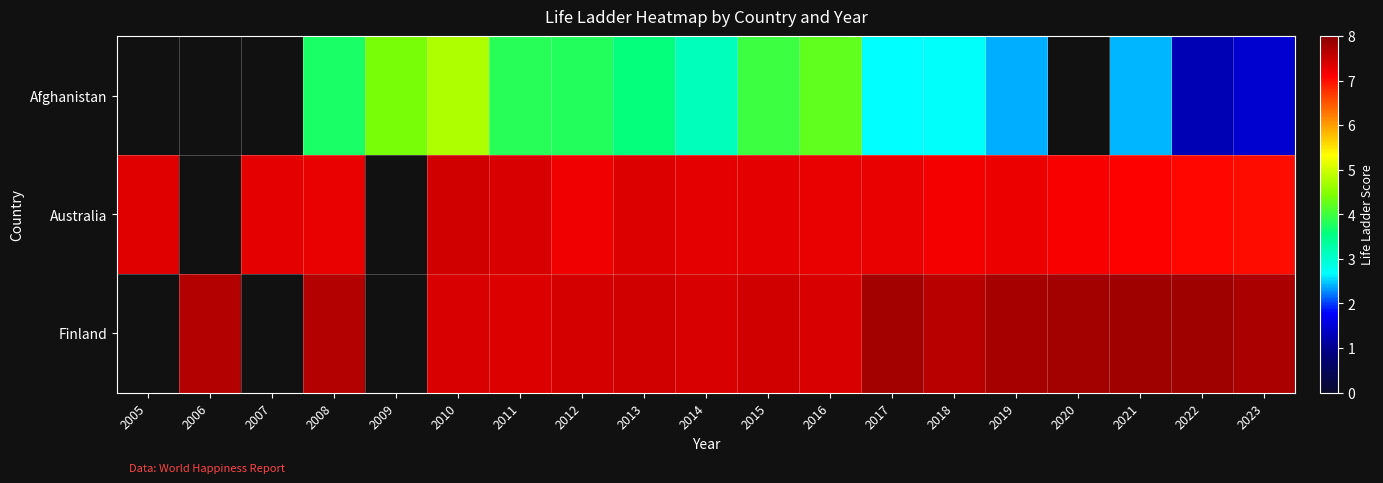

What is the difference between the maximum and minimum values in the Australia series?

0.4